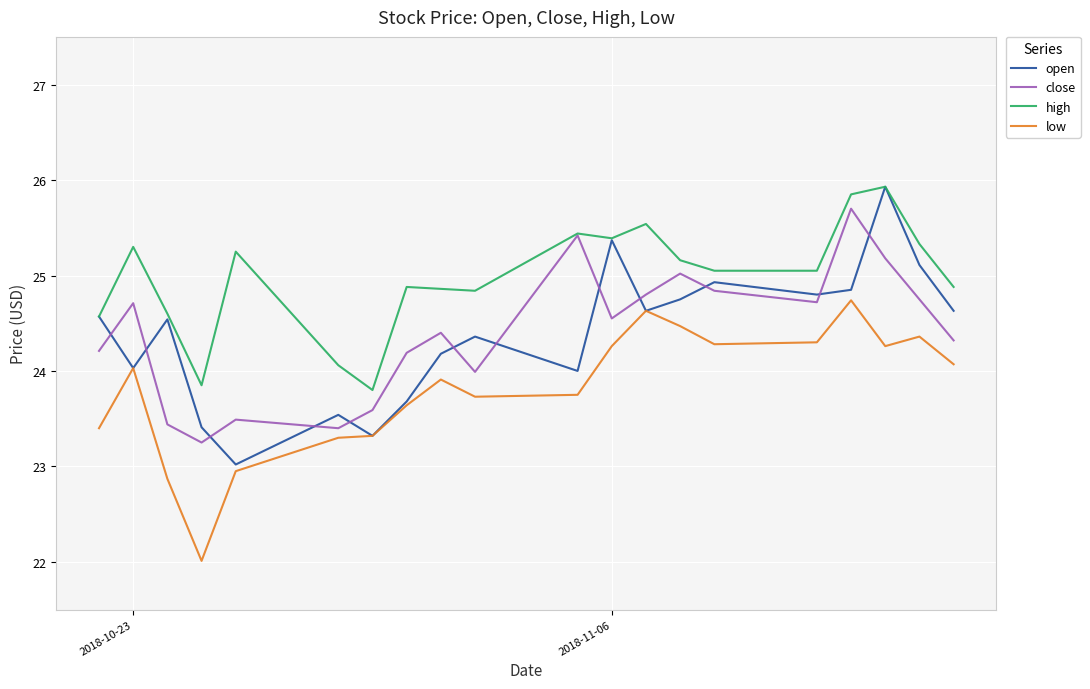

Is this an area chart (filled region under the line)?

No